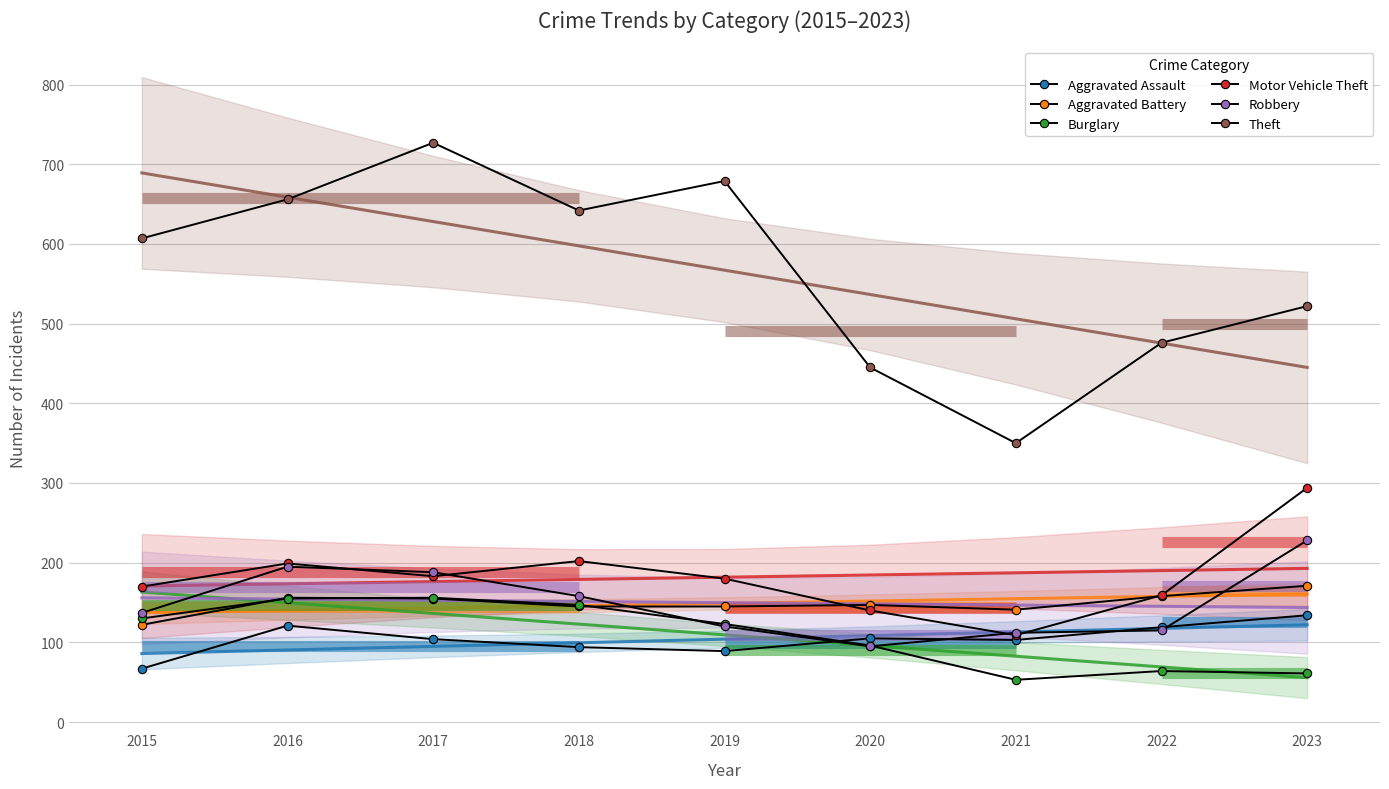

What is the value of the Robbery point at the 7th from the left?

112